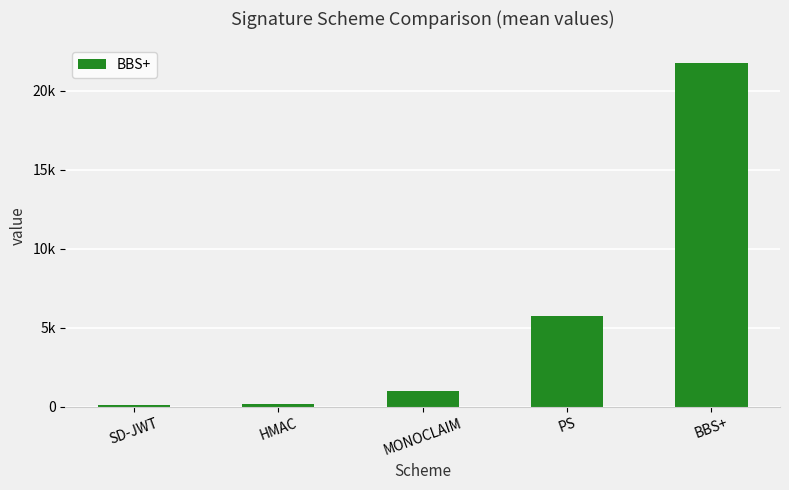

Which category has the highest value across all series?

BBS+